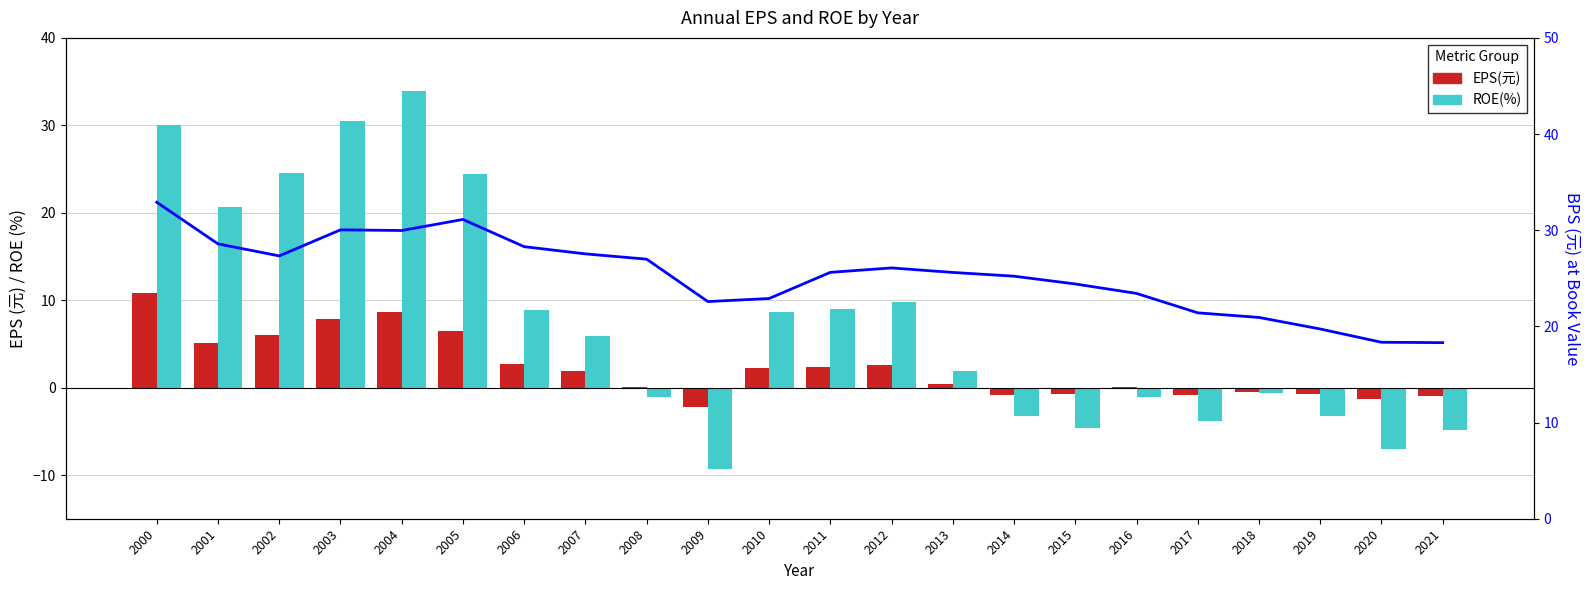

What is the value of the ROE(%) bar at the 12th from the left?

8.9